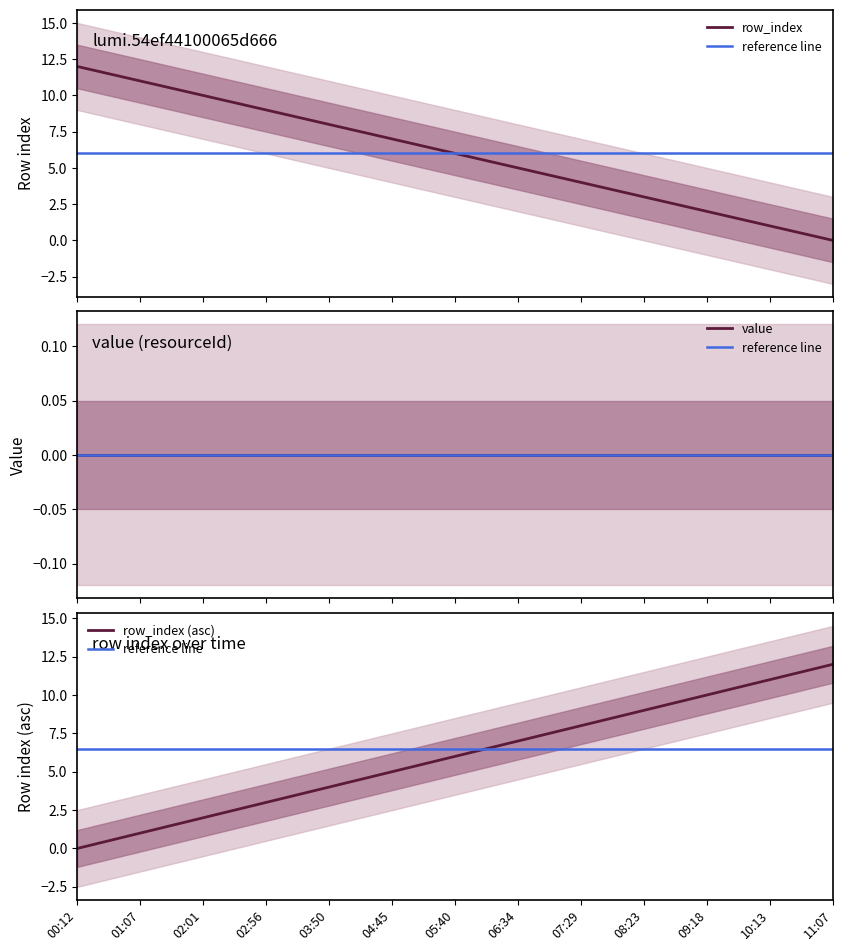

What value does the data have at 02:56?

9